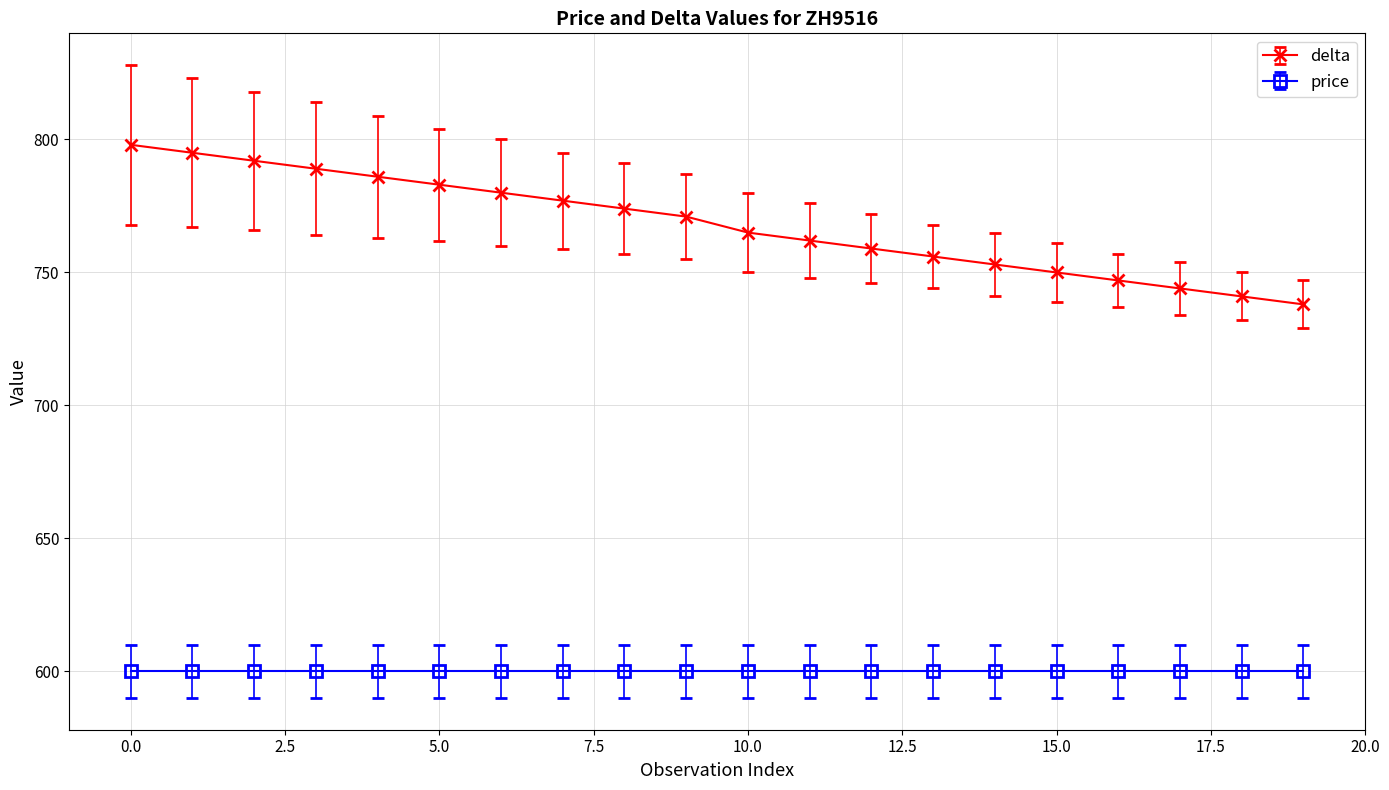

What is the value of the price point at the 14th from the left?

600